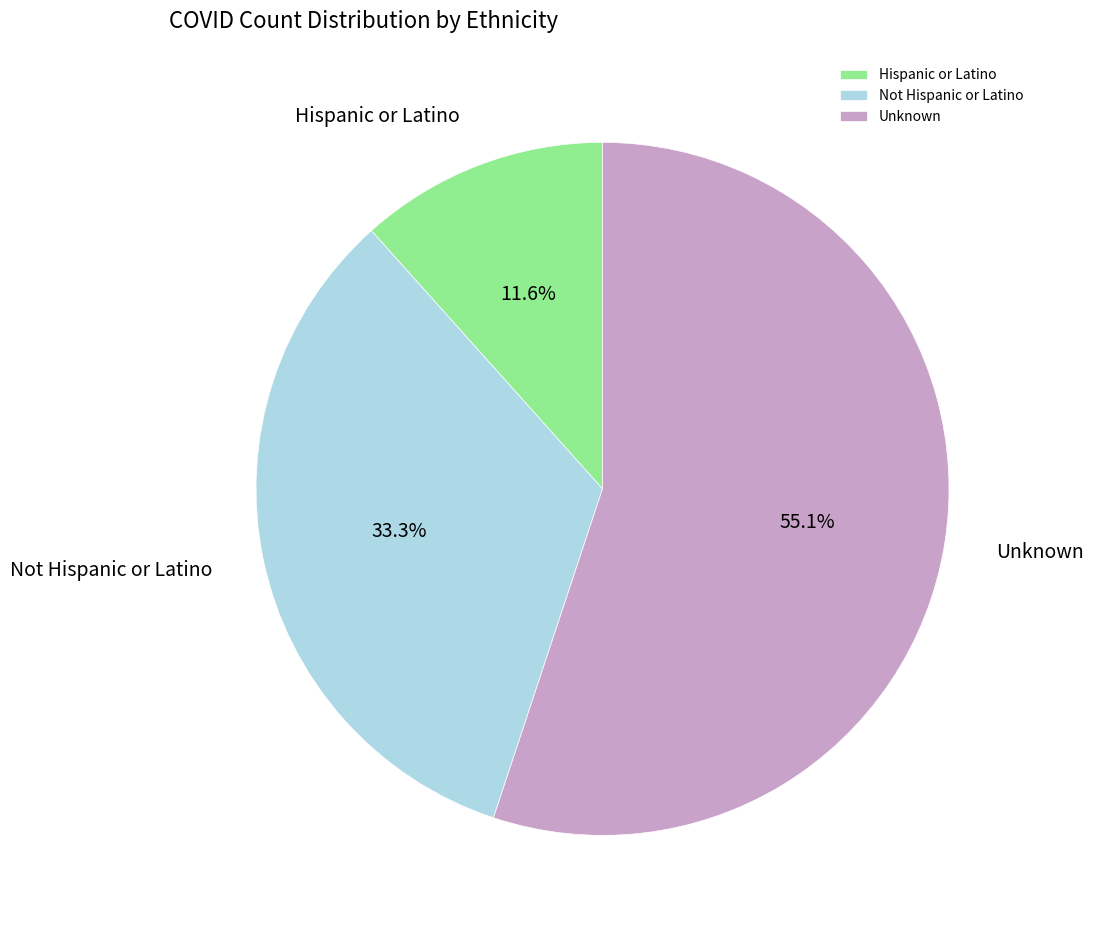

To the nearest percent, what portion does Hispanic or Latino represent?

12%